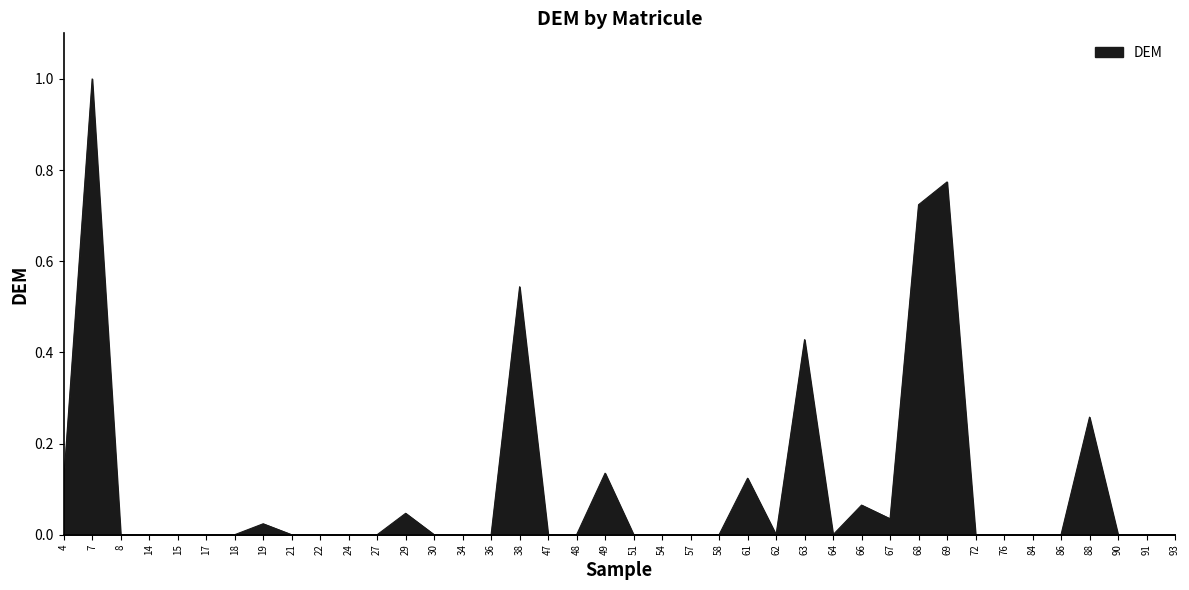

Is it true that the value at 67 is 0.1?

False